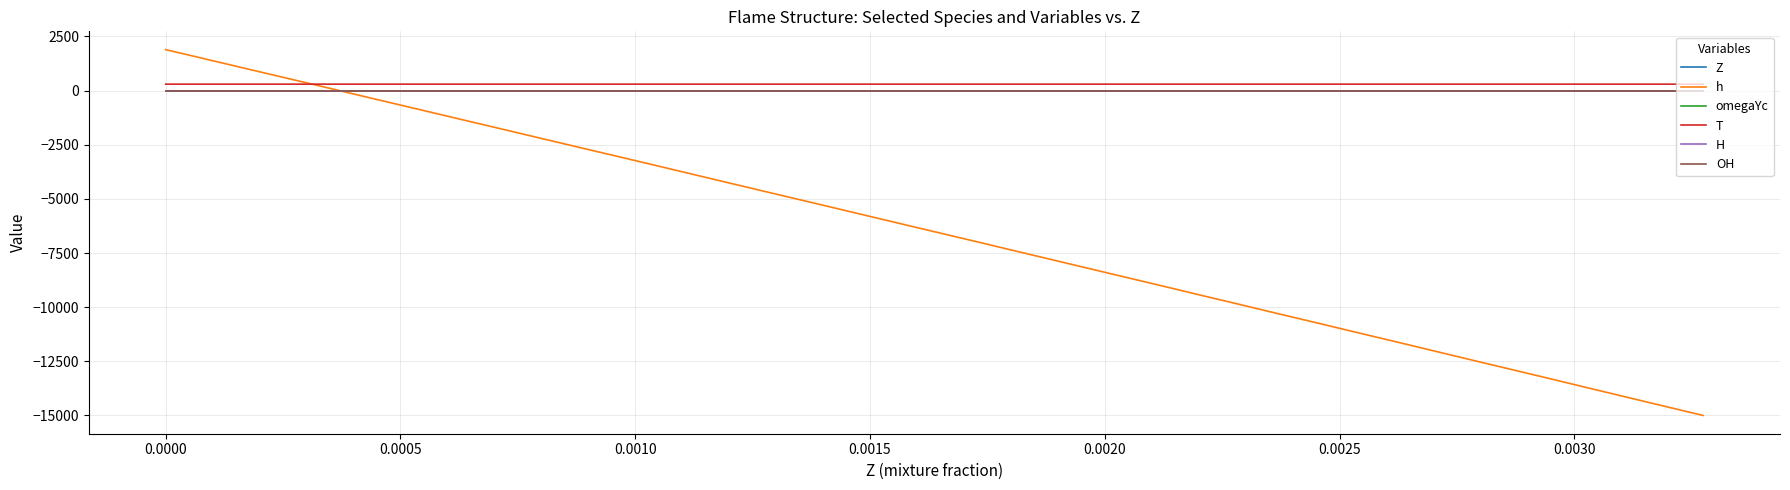

Which series has the widest spread of values?

h